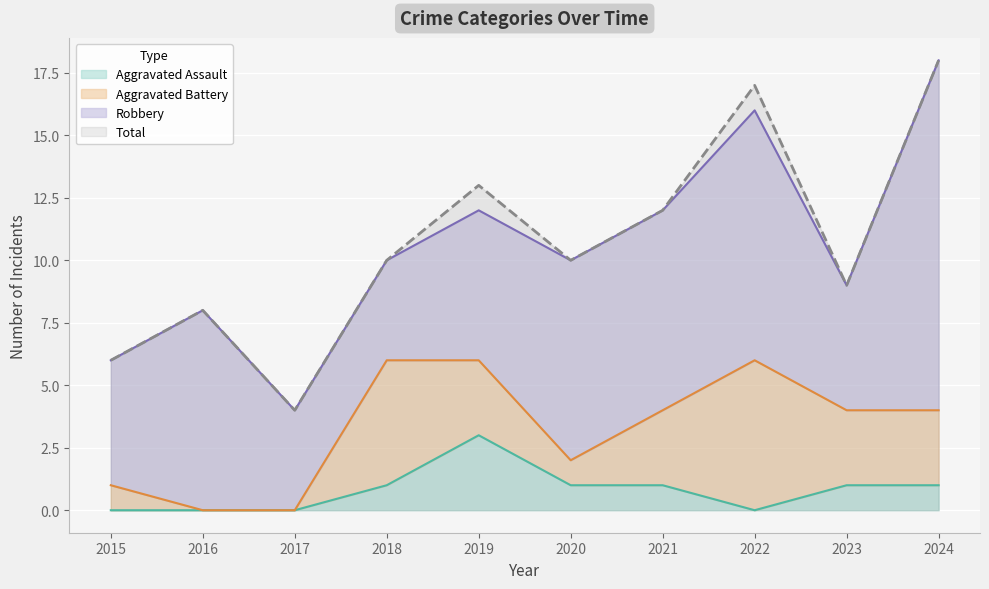

The Aggravated Assault series shows 1 at 2020. True or false?

True